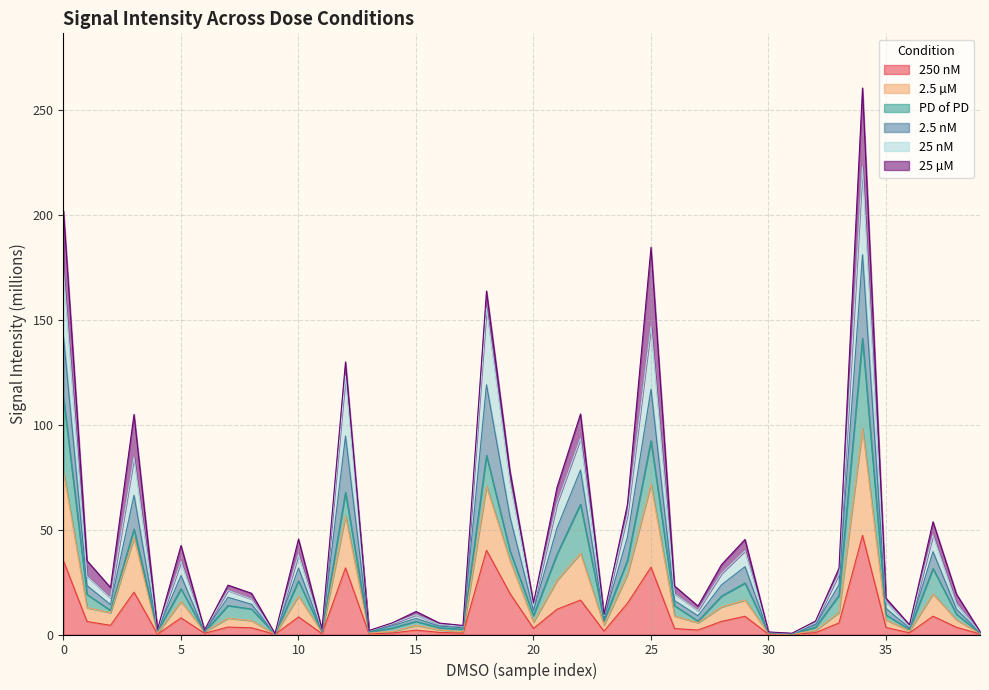

What is the maximum value for 250 nM?

47.3